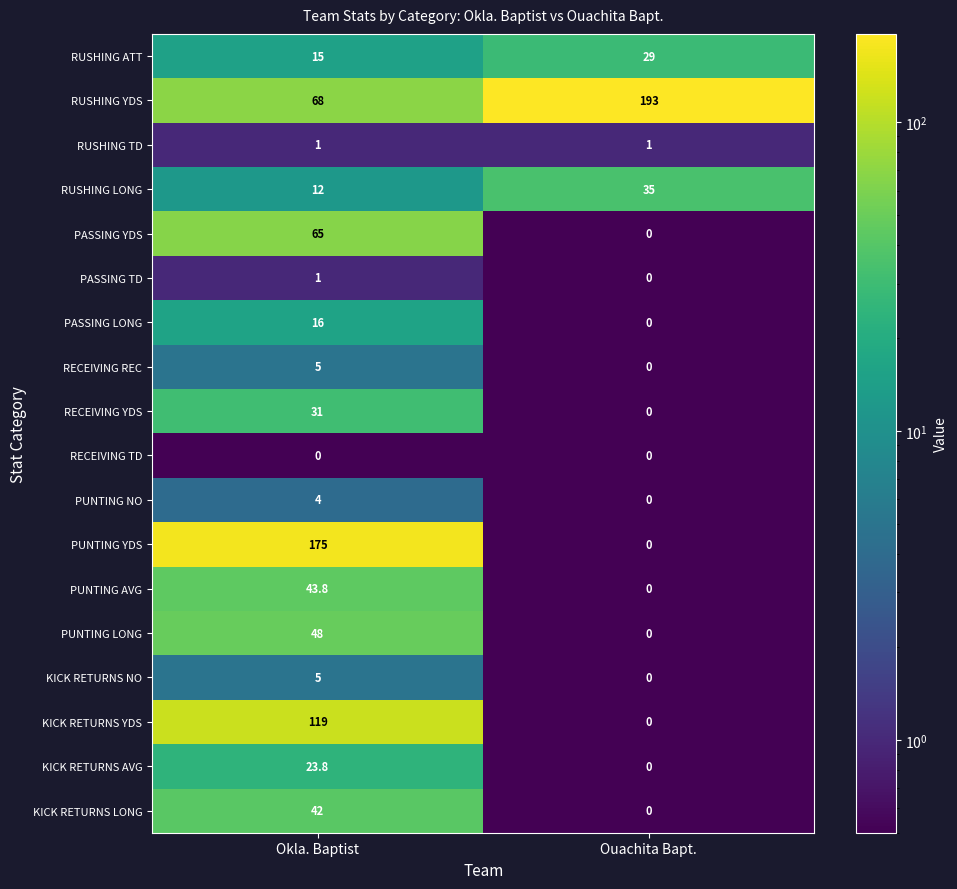

Which category has the highest value in the KICK RETURNS AVG series?

Okla. Baptist